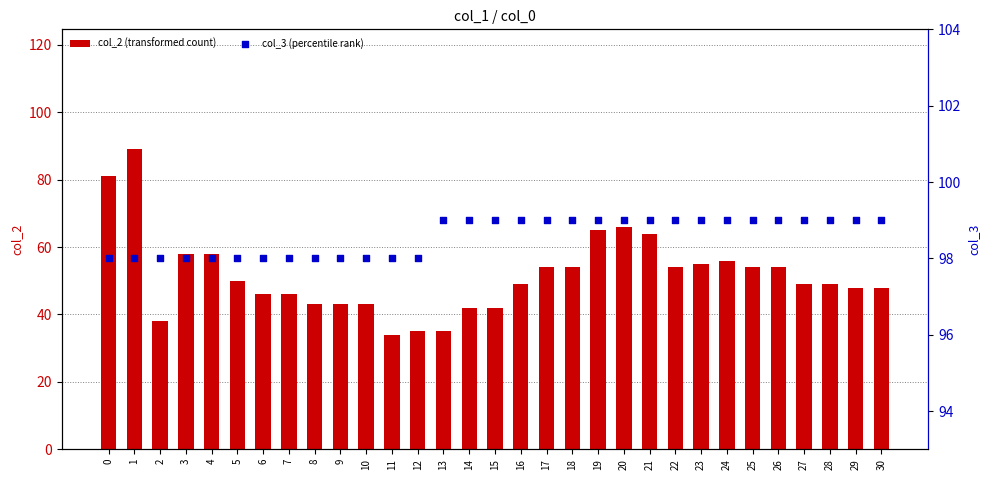

What is the total value across all series at 10?

141